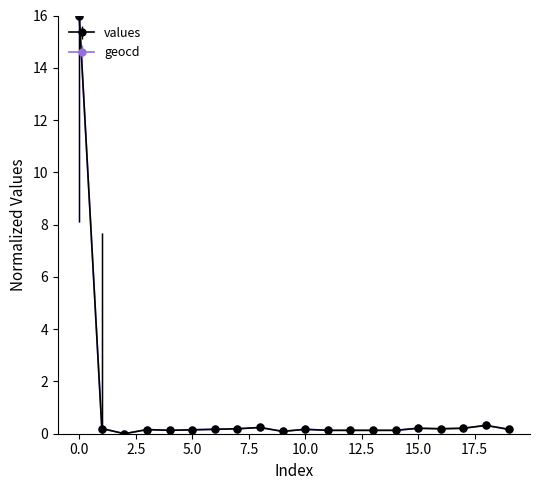

What are all the series names shown in the legend?

values, geocd